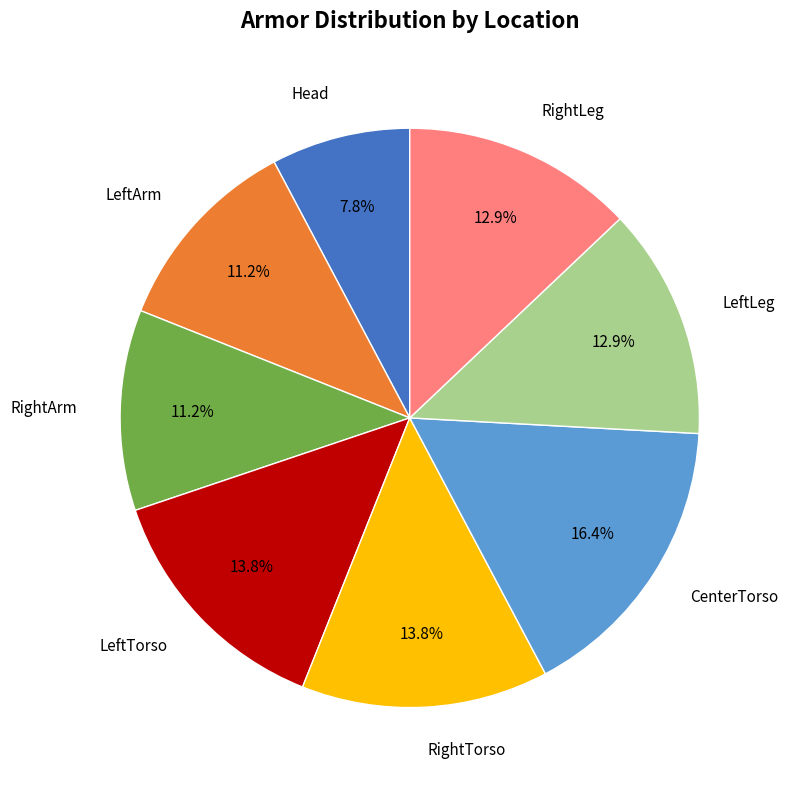

Is there any slice that represents more than half of the pie?

No